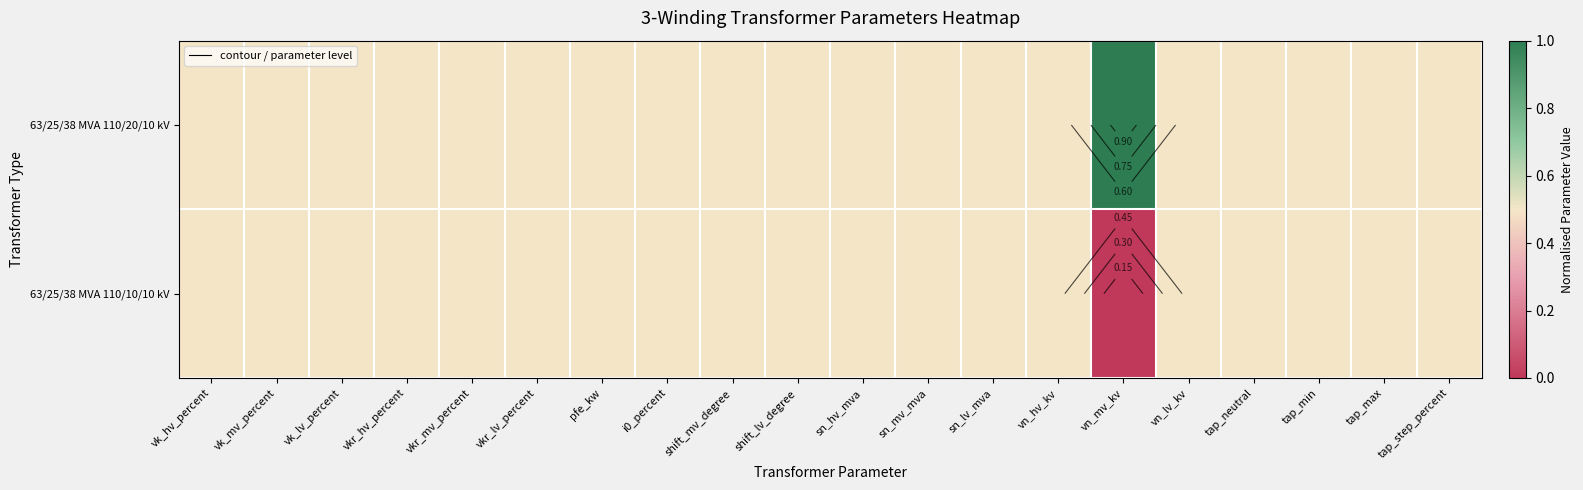

Which series changed the most between vkr_lv_percent and shift_mv_degree?

63/25/38 MVA 110/20/10 kV